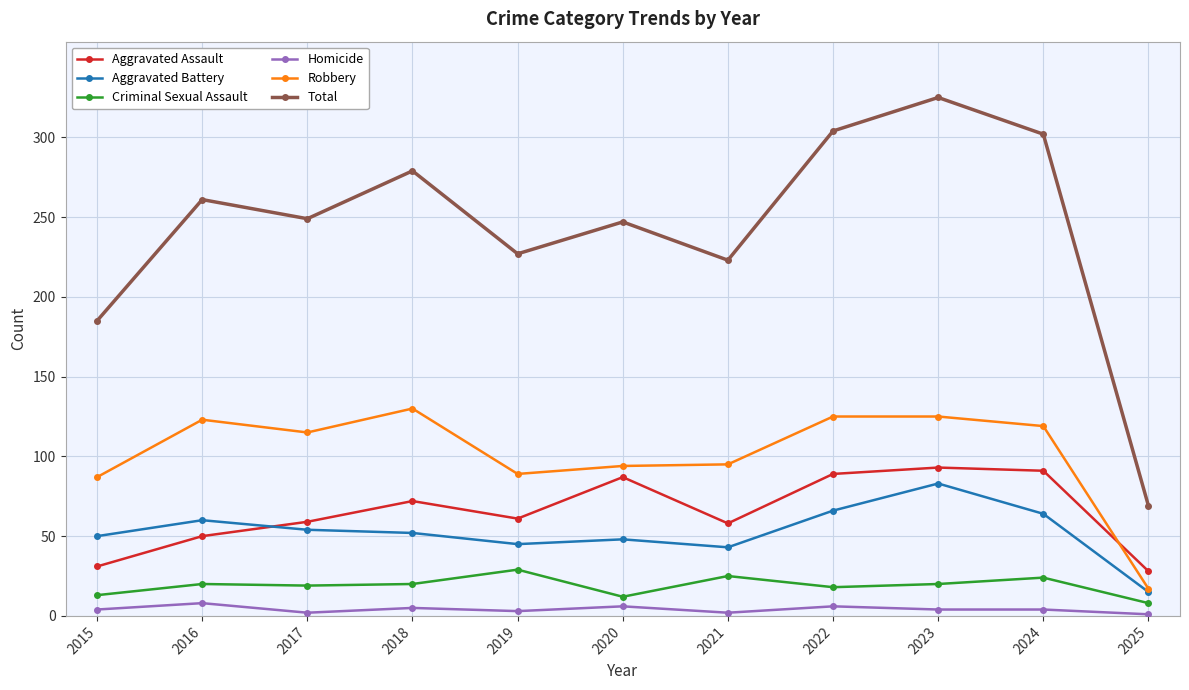

At 2020, list the series in order from largest to smallest.

Total, Robbery, Aggravated Assault, Aggravated Battery, Criminal Sexual Assault, Homicide